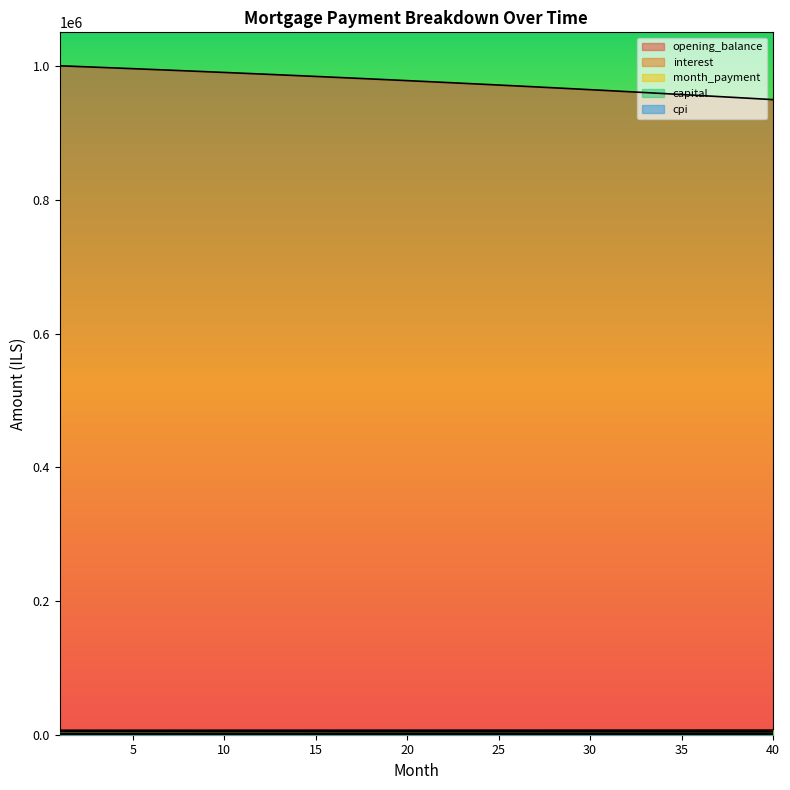

Reading left to right, extract all data points from this chart.

opening_balance: 1000833.3	999772.1	998699.2	997614.8	996518.7	995410.8	994291.0	993159.4	992015.8	990860.1	989692.3	988512.3	987320.1	986115.5	984898.5	983669.0	982426.9	981172.2	979904.8	978624.6	977331.5	976025.5	974706.4	973374.3	972028.9	970670.3	969298.4	967913.1	966514.2	965101.8	963675.7	962235.8	960782.2	959314.6	957833.0	956337.4	954827.6	953303.5	951765.2	950212.4
interest: 4795.7	4790.6	4785.4	4780.2	4775.0	4769.7	4764.3	4758.9	4753.4	4747.9	4742.3	4736.6	4730.9	4725.1	4719.3	4713.4	4707.5	4701.4	4695.4	4689.2	4683.1	4676.8	4670.5	4664.1	4657.6	4651.1	4644.6	4637.9	4631.2	4624.4	4617.6	4610.7	4603.8	4596.7	4589.6	4582.4	4575.2	4567.9	4560.5	4553.1
month_payment: 6689.4	6694.9	6700.5	6706.1	6711.7	6717.3	6722.9	6728.5	6734.1	6739.7	6745.3	6750.9	6756.6	6762.2	6767.8	6773.5	6779.1	6784.8	6790.4	6796.1	6801.8	6807.4	6813.1	6818.8	6824.4	6830.1	6835.8	6841.5	6847.2	6852.9	6858.6	6864.4	6870.1	6875.8	6881.5	6887.3	6893.0	6898.8	6904.5	6910.3
capital: 1893.7	1904.4	1915.1	1925.9	1936.7	1947.6	1958.6	1969.6	1980.7	1991.8	2003.1	2014.3	2025.7	2037.1	2048.5	2060.1	2071.7	2083.3	2095.1	2106.8	2118.7	2130.6	2142.6	2154.7	2166.8	2179.0	2191.3	2203.6	2216.0	2228.5	2241.0	2253.7	2266.3	2279.1	2291.9	2304.8	2317.8	2330.8	2344.0	2357.2
cpi: 832.5	831.6	830.6	829.7	828.8	827.9	826.9	826.0	825.0	824.1	823.1	822.1	821.1	820.1	819.0	818.0	817.0	815.9	814.8	813.8	812.7	811.6	810.5	809.4	808.2	807.1	805.9	804.8	803.6	802.4	801.2	800.0	798.8	797.5	796.3	795.0	793.8	792.5	791.2	789.9